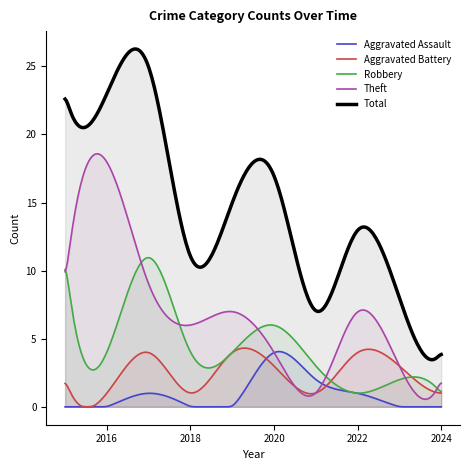

How many series are shown in this chart?

5